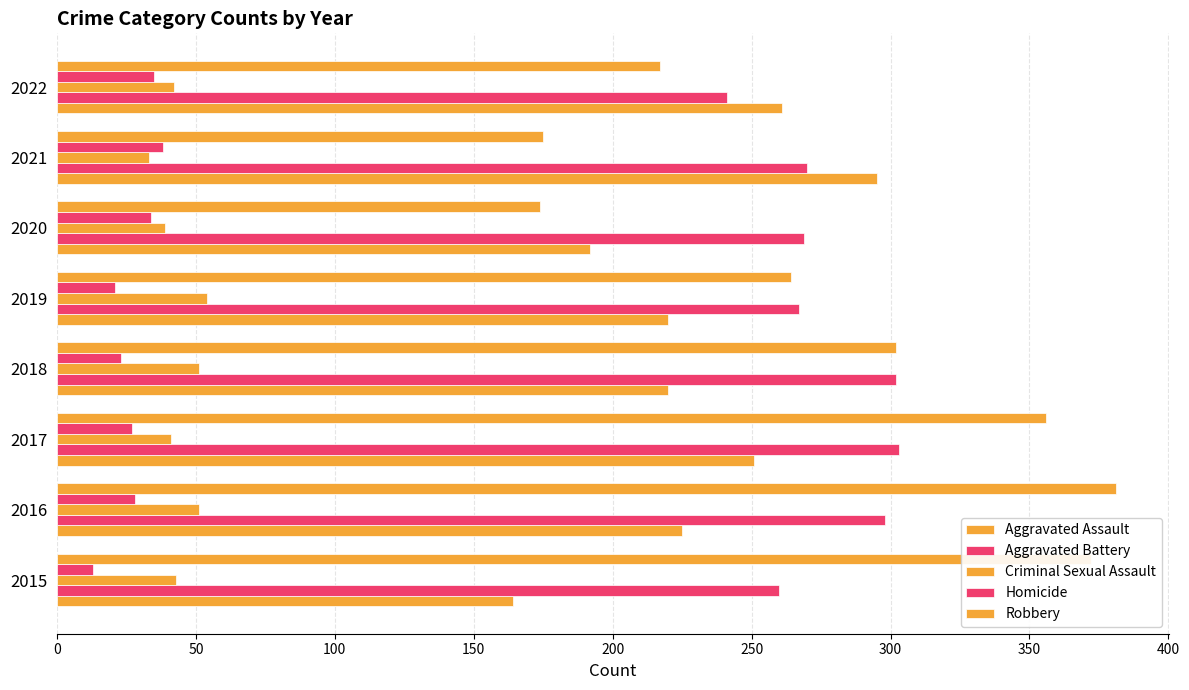

What is the difference between the maximum and minimum values in the Robbery series?

207